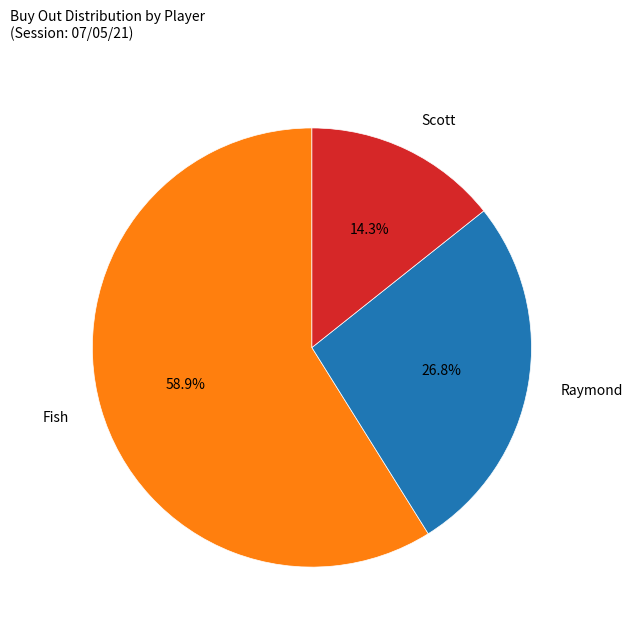

To the nearest percent, what is the combined percentage of Raymond and Fish?

86%